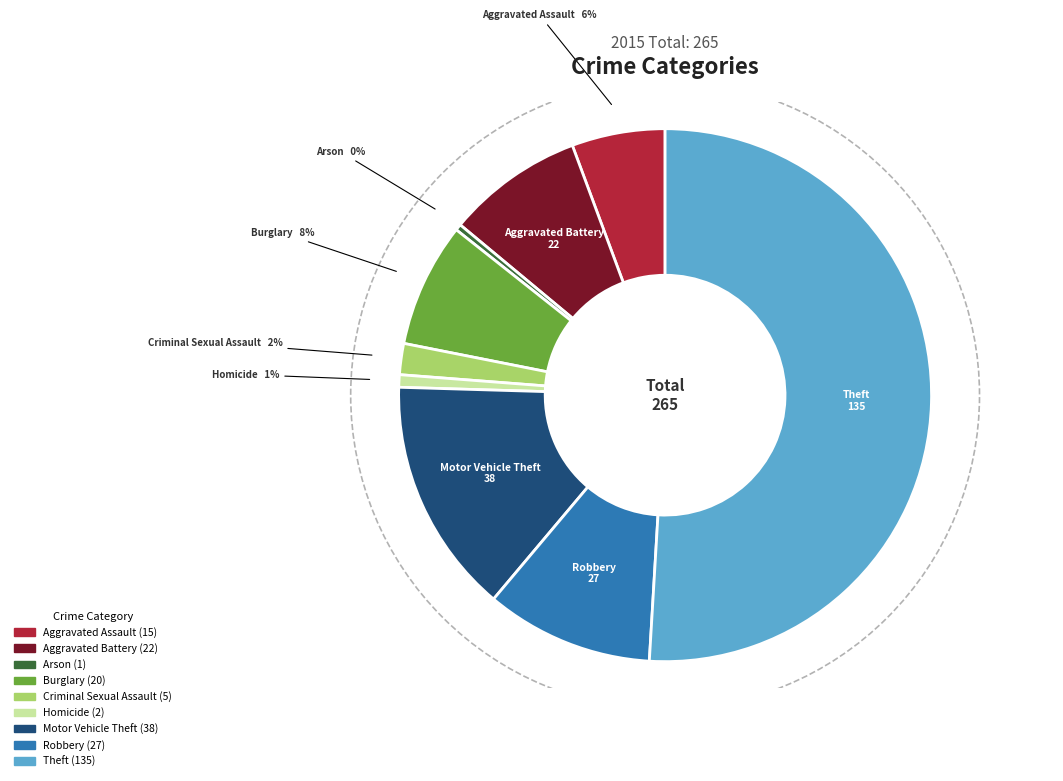

Between Theft and Burglary, which is larger?

Theft